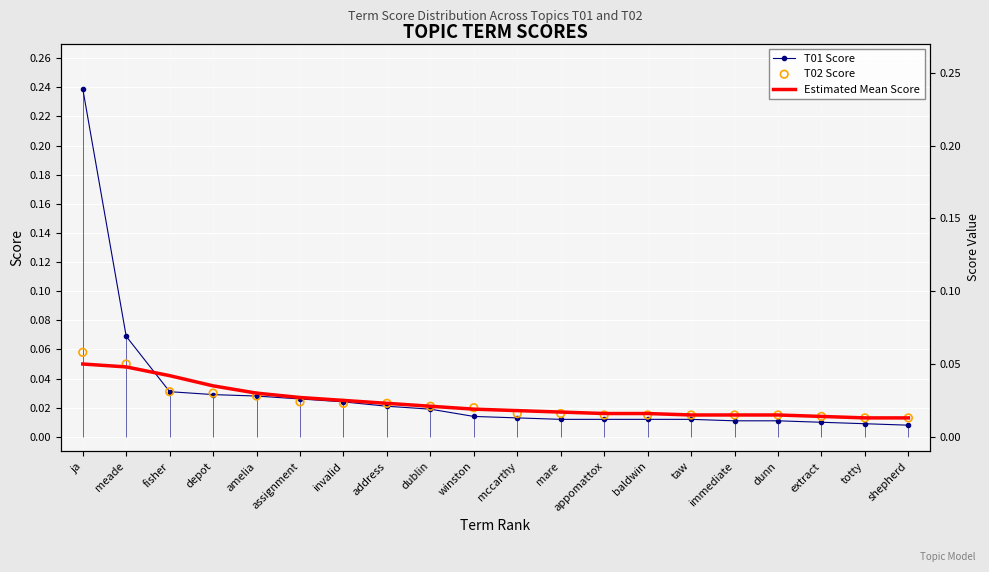

Which series has the largest total across all categories?

T01 Score